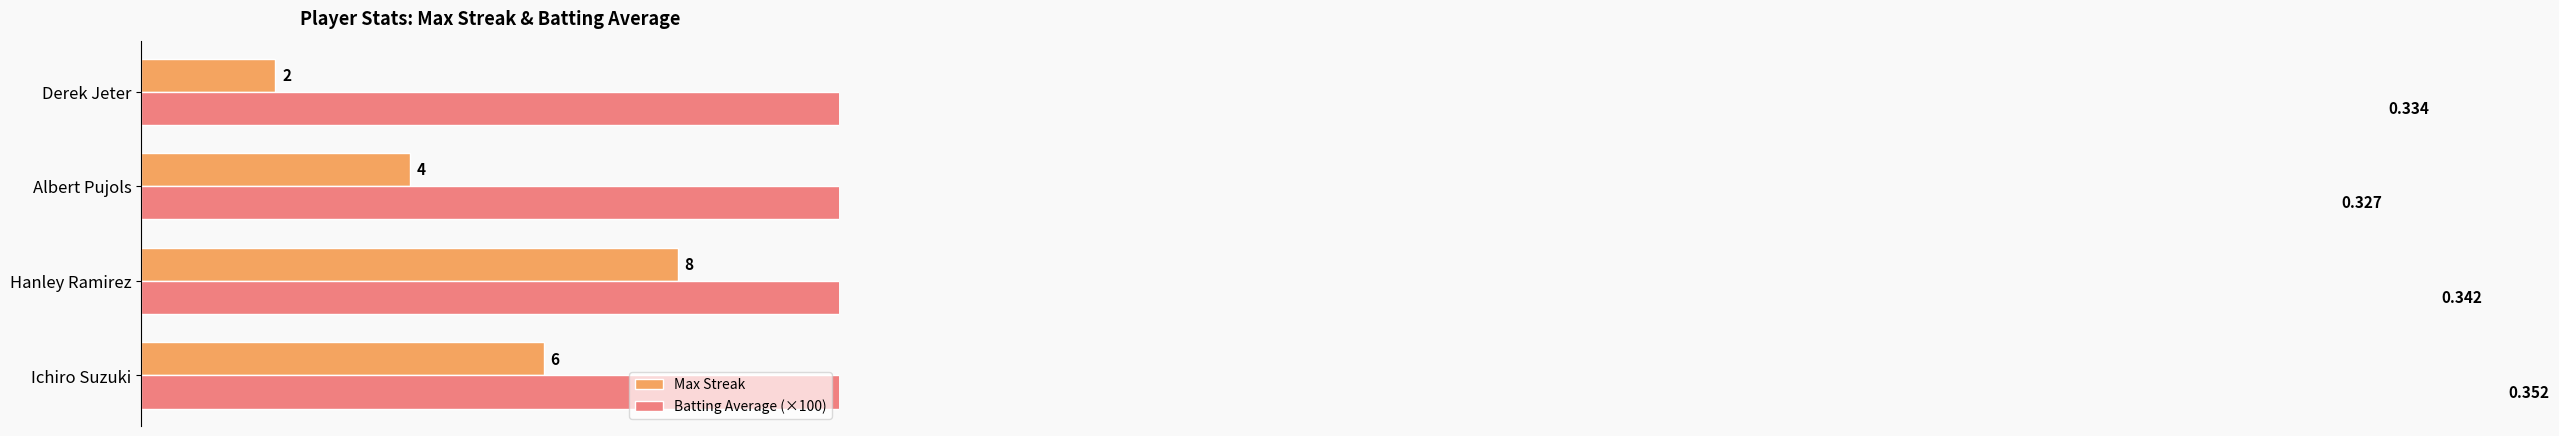

How many Max Streak values are between 4 and 8?

3